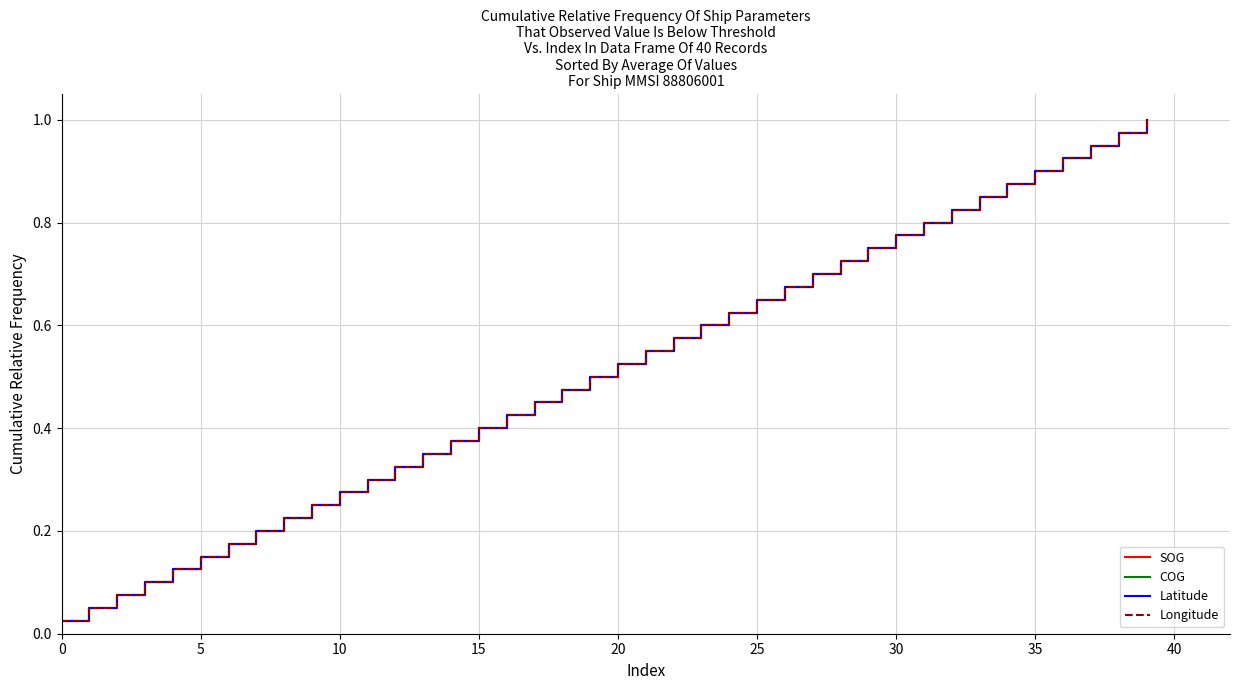

True or false: Latitude and COG intersect in this chart.

False